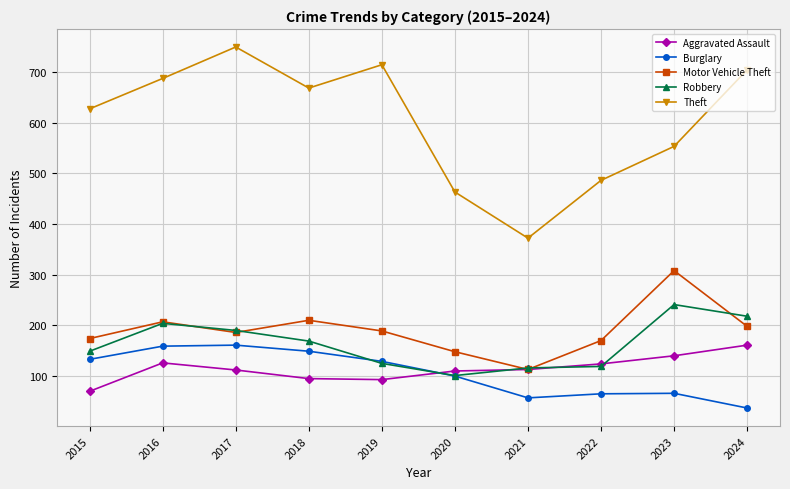

What is the spread (max minus min) of values at 2024?

667